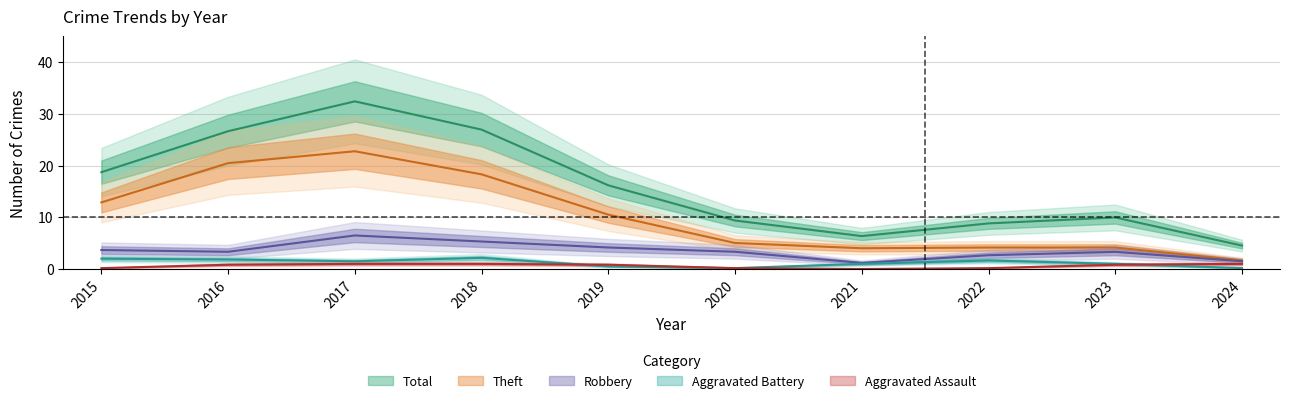

Between 2016 and 2019, which is larger?

2016